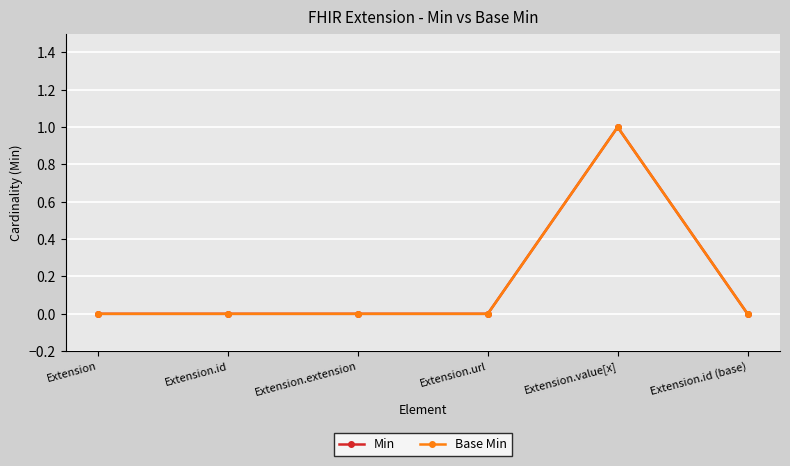

How many lines are shown in the chart?

2